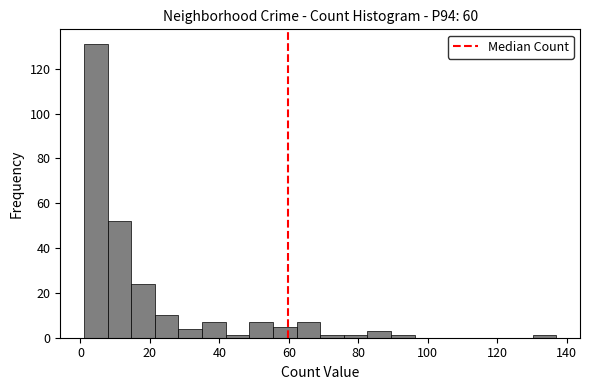

Read against the x-axis, roughly where is the centre of the tallest bar?

4